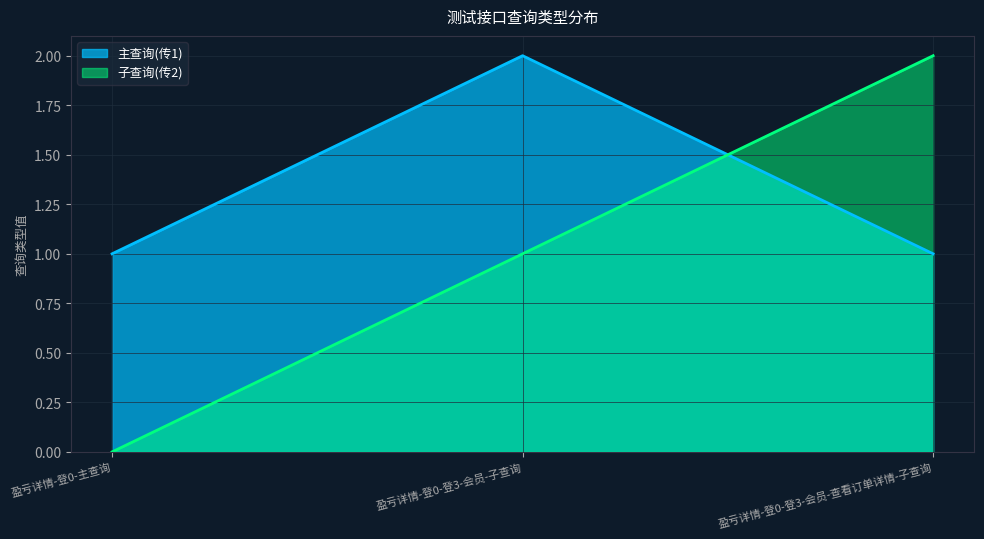

Which has a higher value, 盈亏详情-登0-登3-会员-子查询 or 盈亏详情-登0-主查询?

盈亏详情-登0-登3-会员-子查询